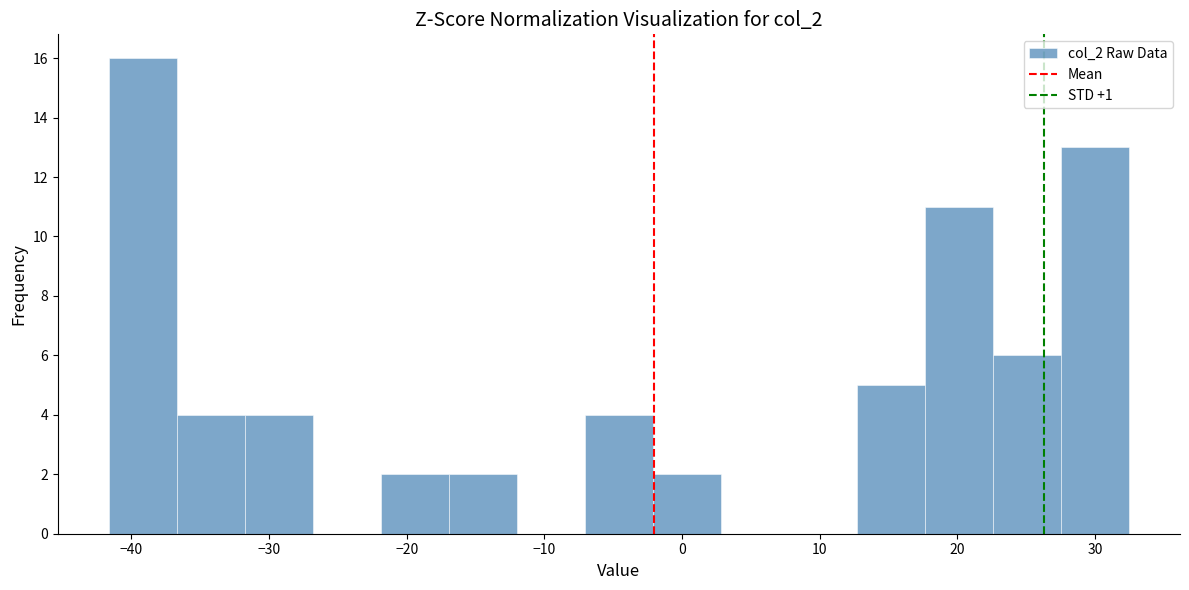

Which range on the x-axis has the tallest bar?

-42 to -37